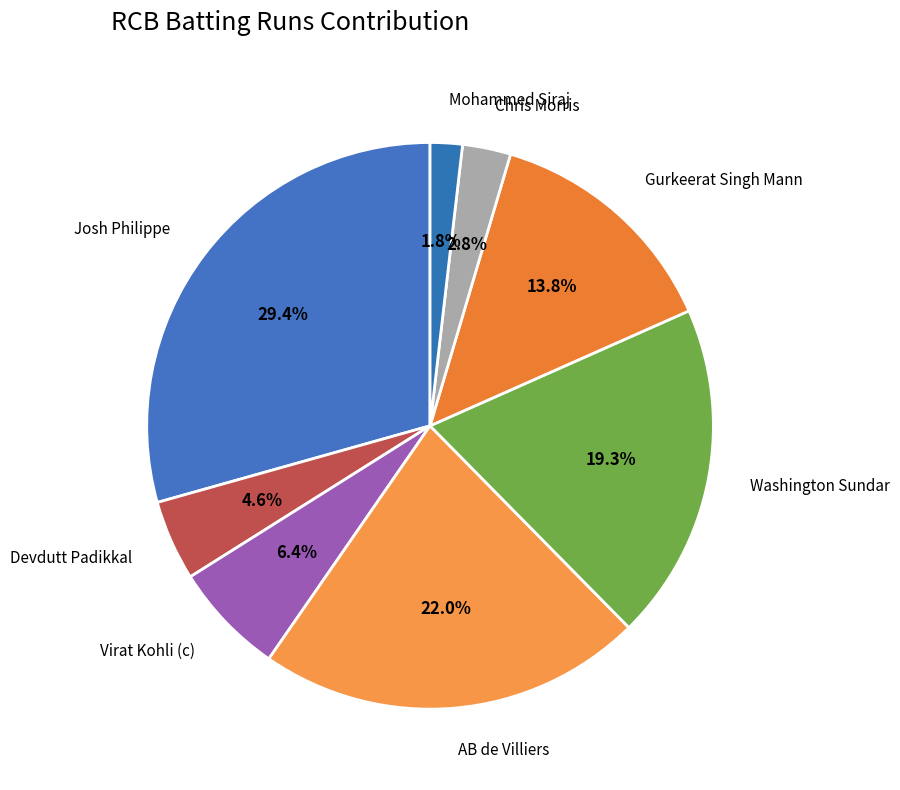

Does any single category account for the majority?

No